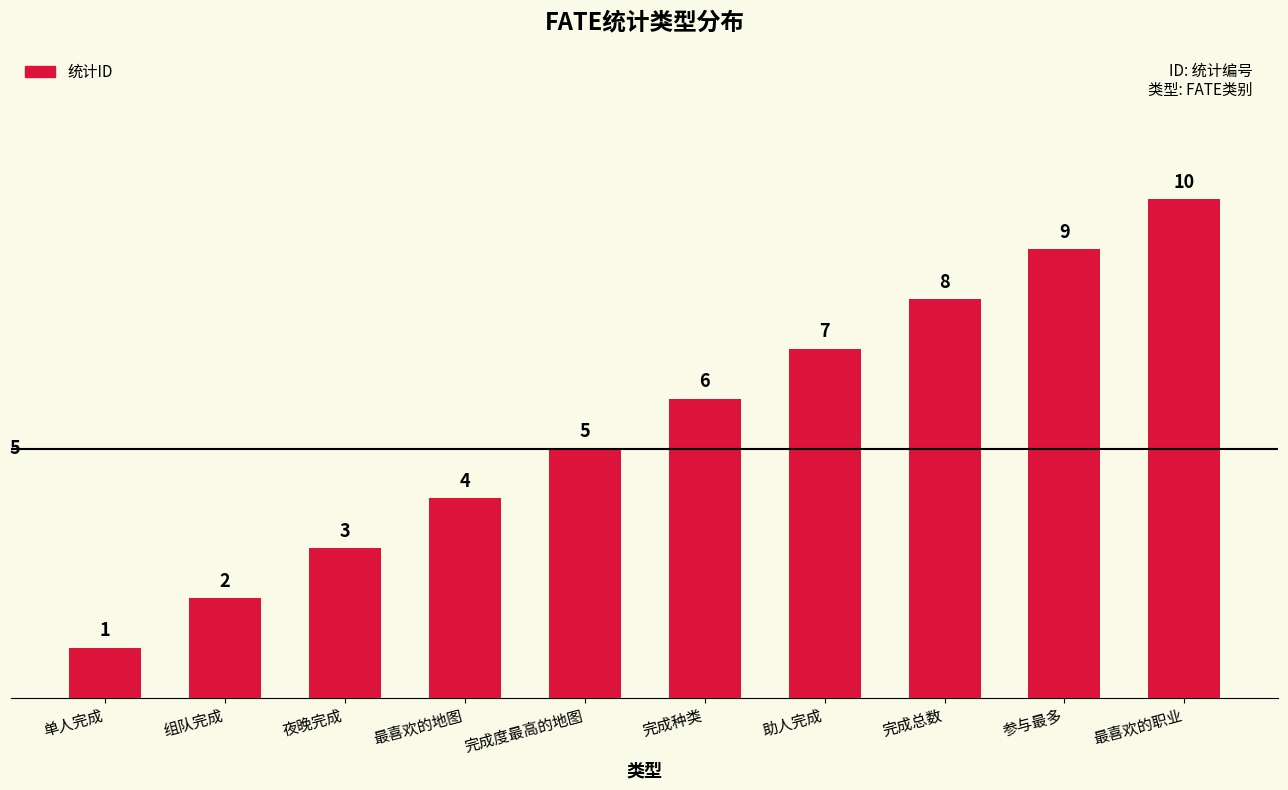

How many distinct data groups are displayed?

1